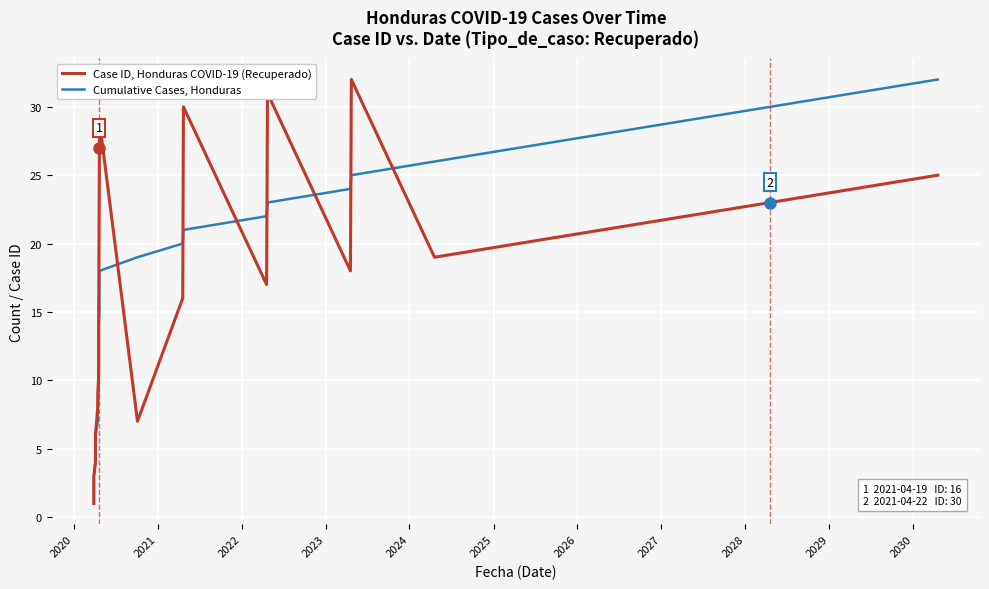

The Case ID, Honduras COVID-19 series shows 6 at 19. True or false?

False